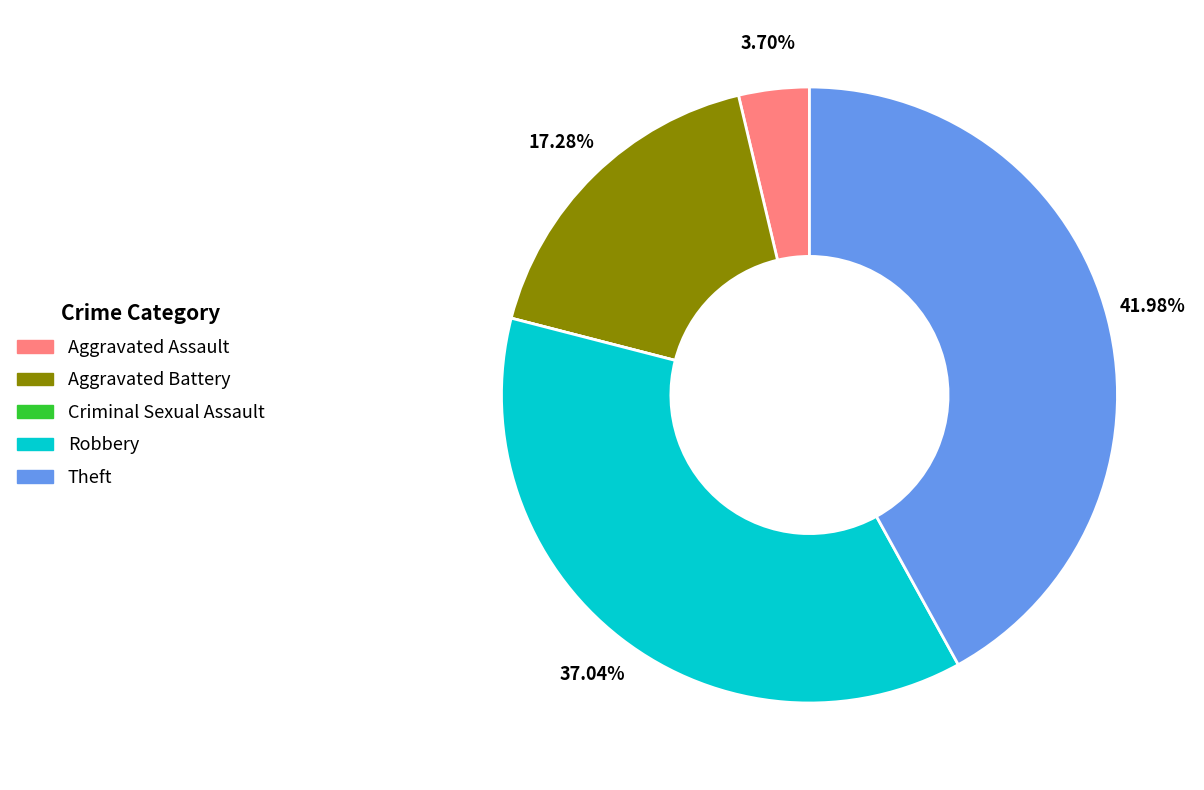

True or false: Aggravated Assault accounts for 9% of the total.

False